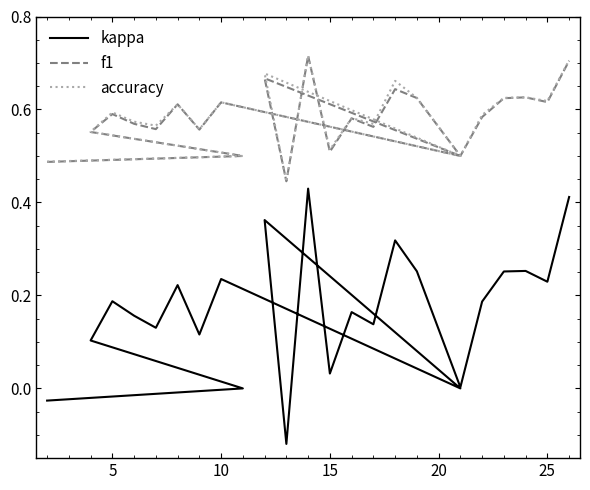

Which series has the largest total across all categories?

accuracy